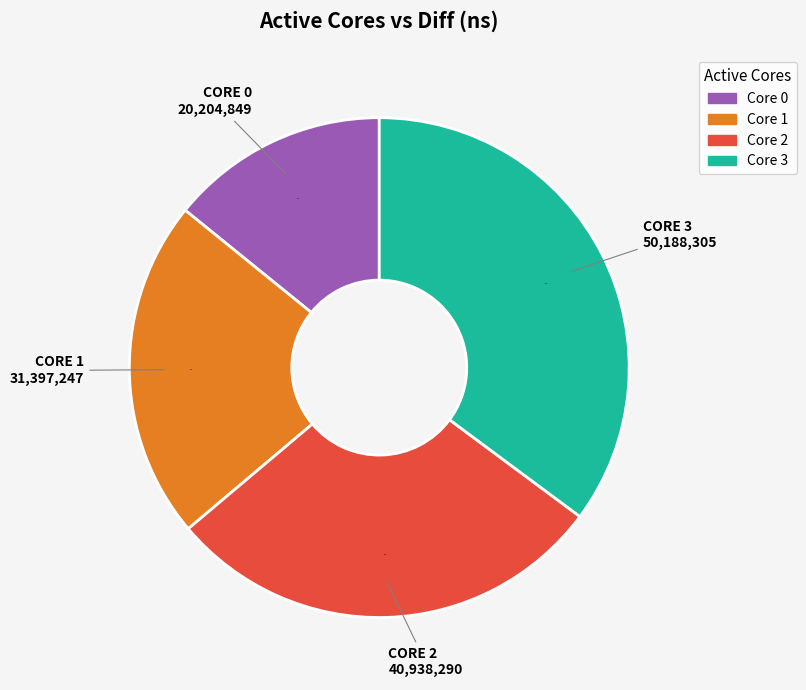

True or false: Core 3 accounts for 47% of the total.

False